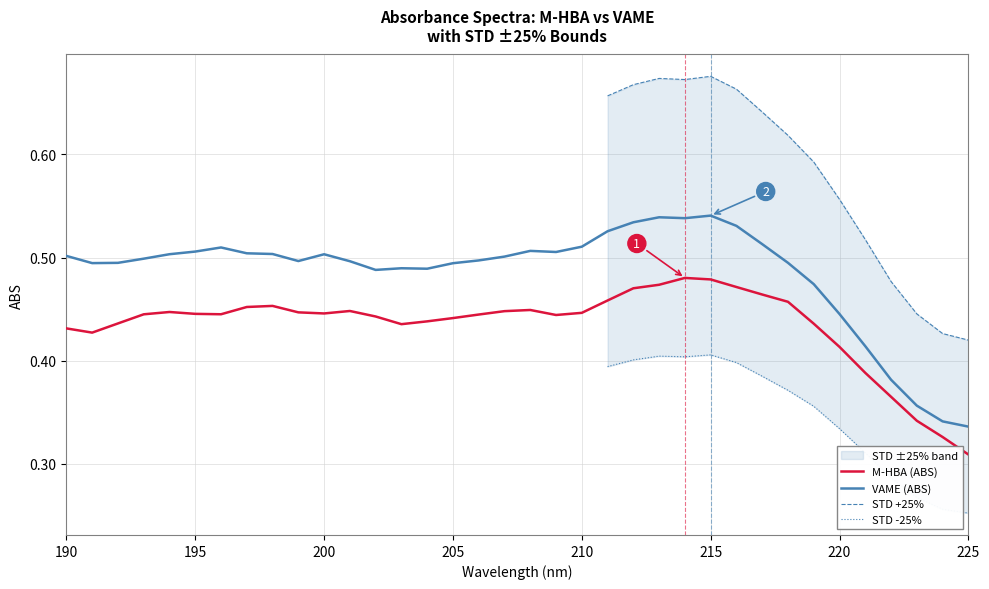

True or false: VAME (ABS) has a value of 0.5 at 217.

True